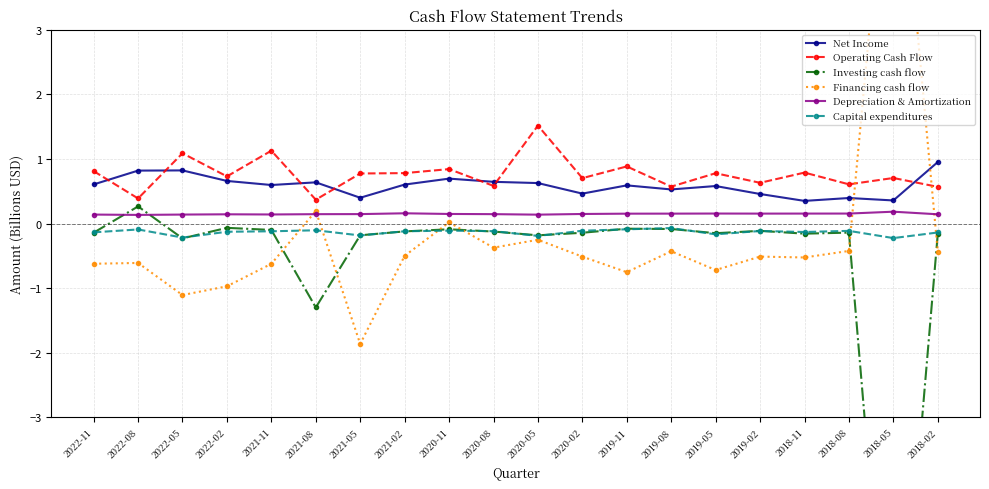

How many values in Financing cash flow are above zero?

3